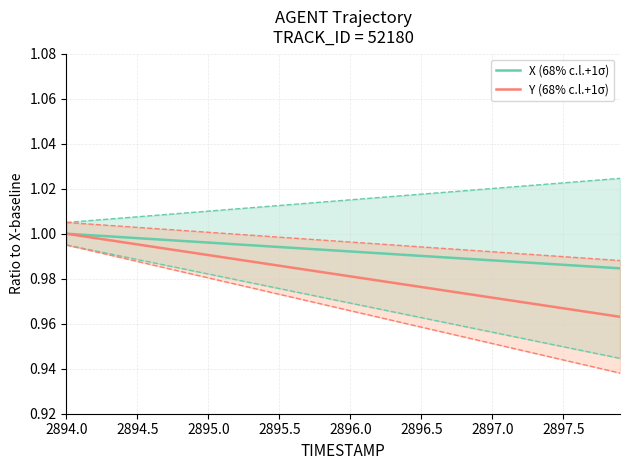

What are all the series names shown in the legend?

X (68% c.l.+1σ), Y (68% c.l.+1σ)